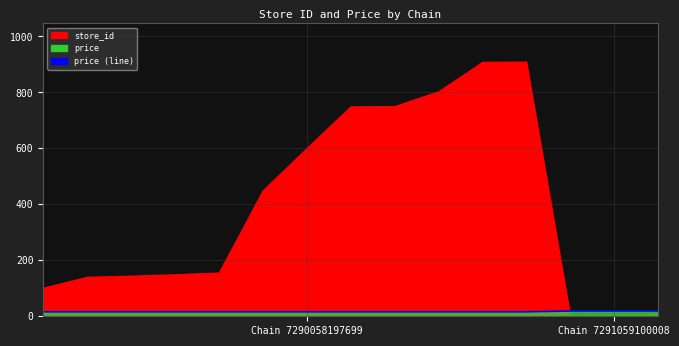

Does the chart display data point markers on the line(s)?

No